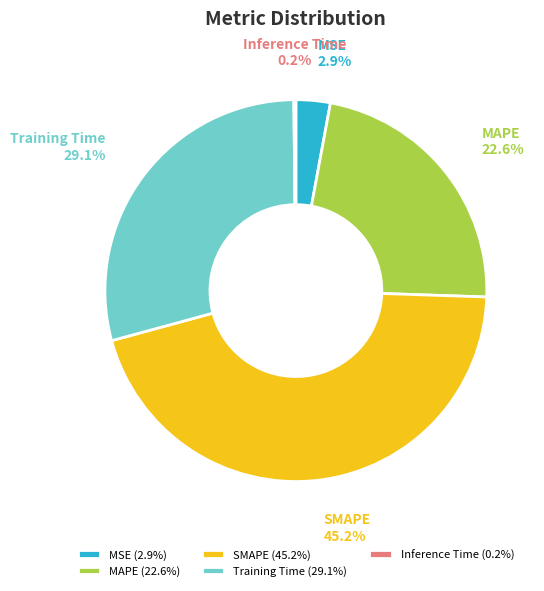

What percentage is NOT represented by Training Time?

70.9%